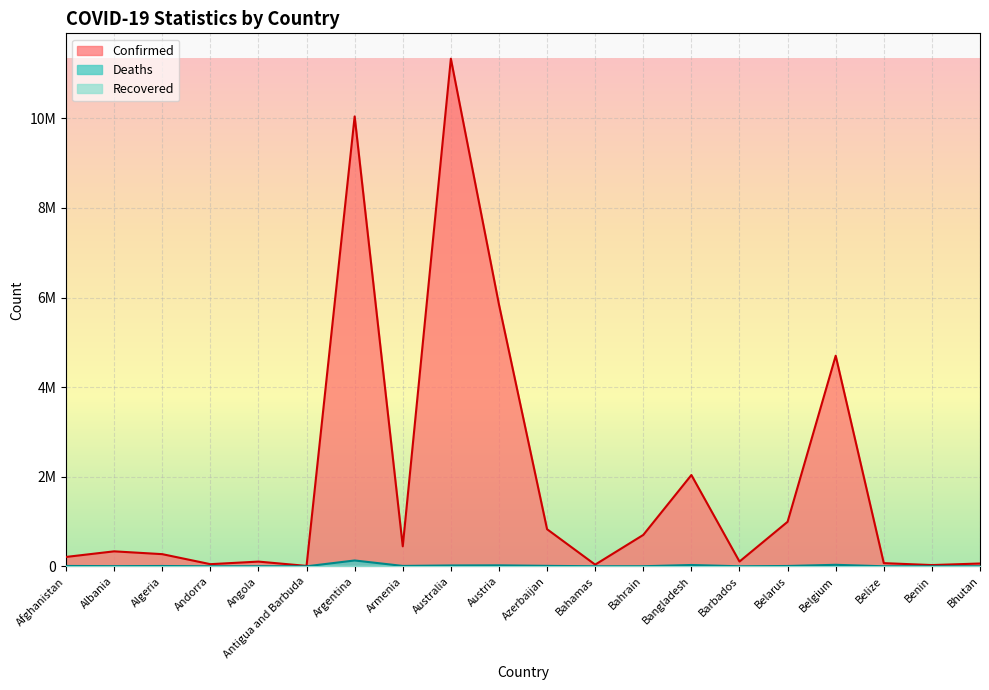

At which category does Confirmed reach its first local valley?

Andorra